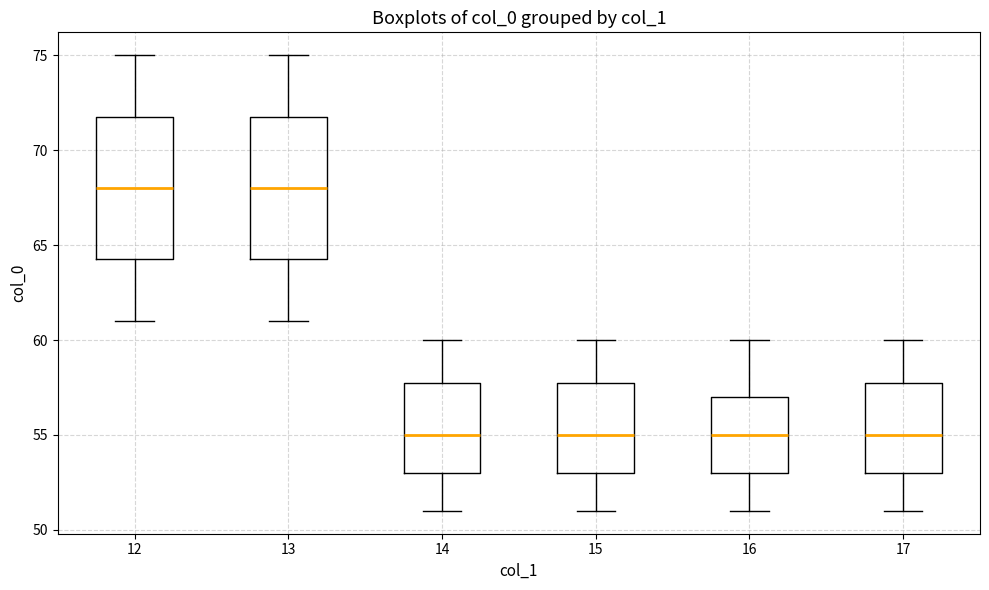

Reading left to right, read every box against the y-axis: the position of its median line, the range the box covers, and the ends of its whiskers. The values are not printed on the chart, so give them approximately, as read against the axis.

12: median 68.0, box 64.5 to 72.0, whiskers 61.0 to 75.0
13: median 68.0, box 64.5 to 72.0, whiskers 61.0 to 75.0
14: median 55.0, box 53.0 to 58.0, whiskers 51.0 to 60.0
15: median 55.0, box 53.0 to 58.0, whiskers 51.0 to 60.0
16: median 55.0, box 53.0 to 57.0, whiskers 51.0 to 60.0
17: median 55.0, box 53.0 to 58.0, whiskers 51.0 to 60.0